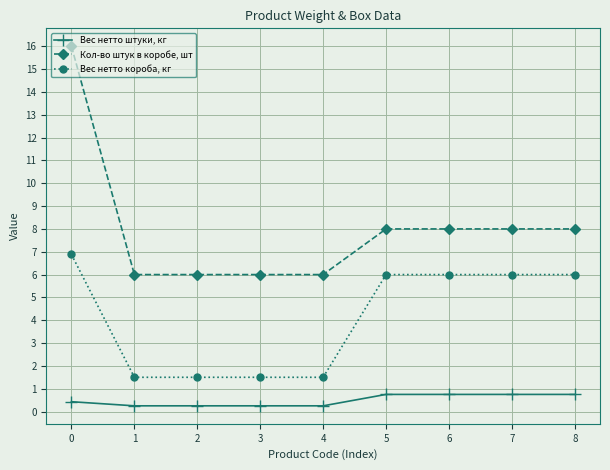

The Кол-во штук в коробе, шт series shows 5.4 at 5. True or false?

False